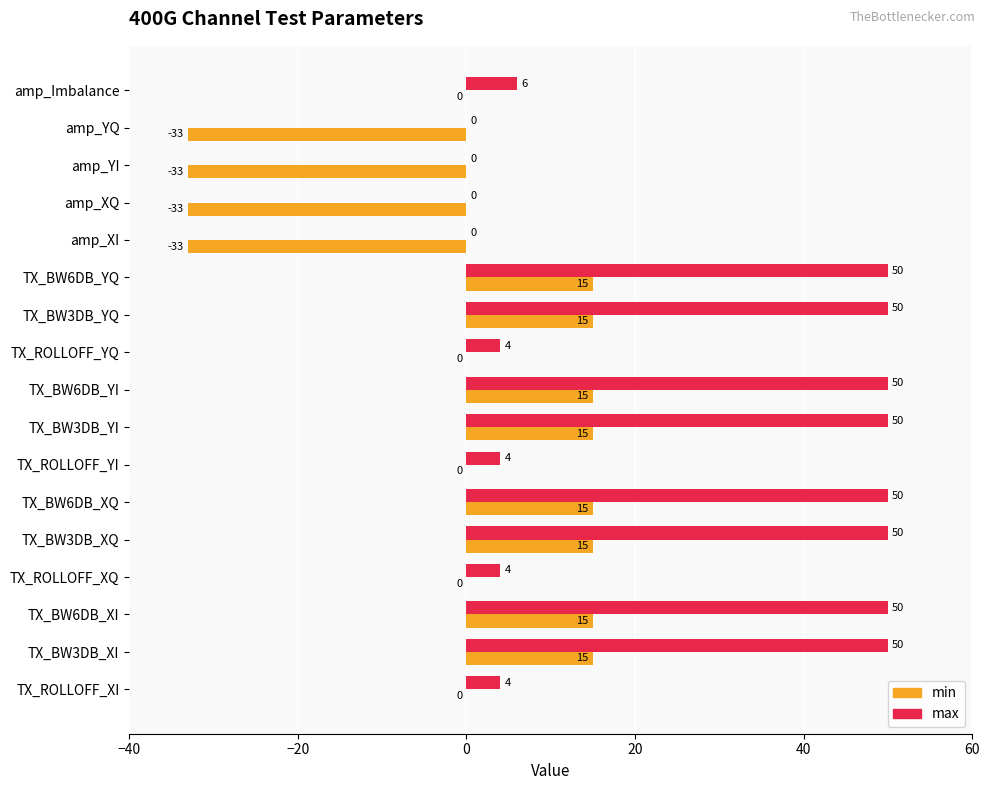

Which series has the largest total across all categories?

max